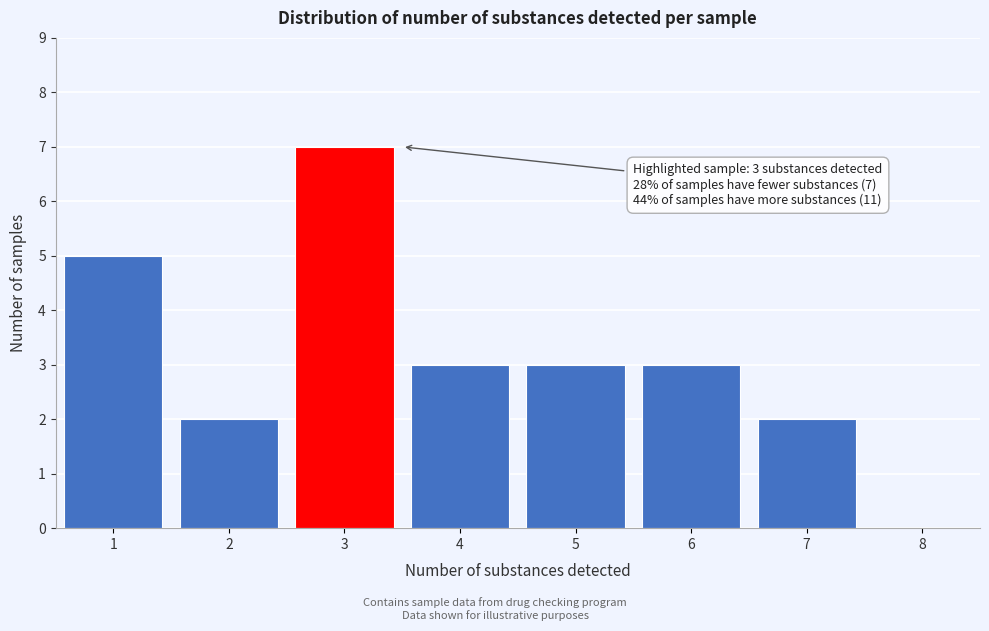

Which range on the x-axis has the tallest bar?

2.5 to 3.5